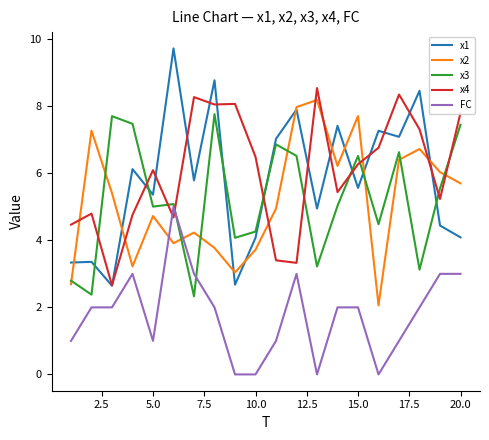

What is the maximum value for x4?

8.5